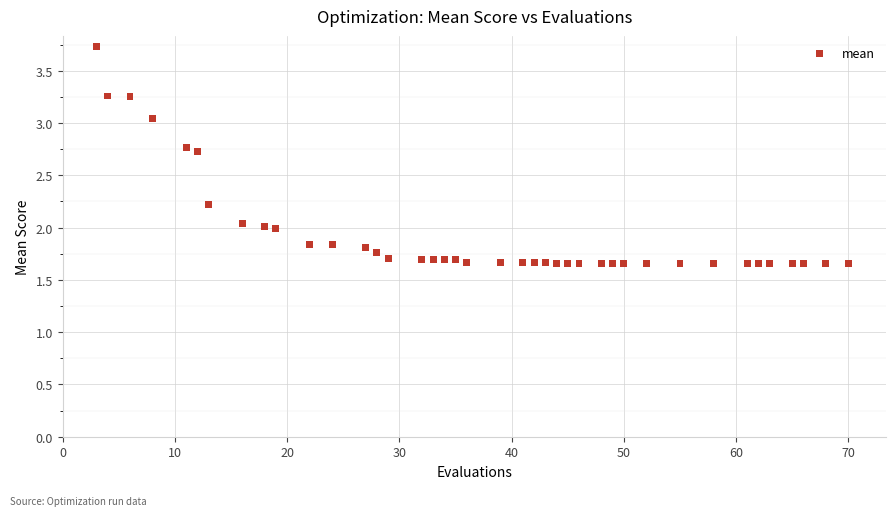

What is the range of X values (max minus min)?

67.0